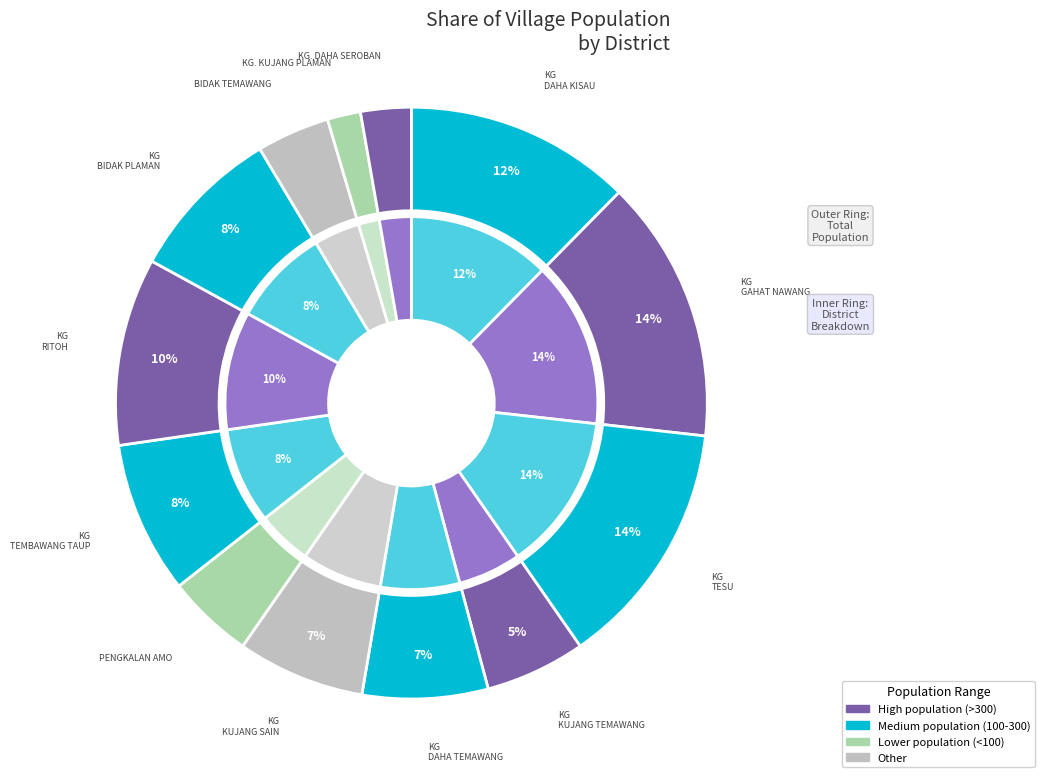

Is the sum of 5 and 4 greater than half?

No